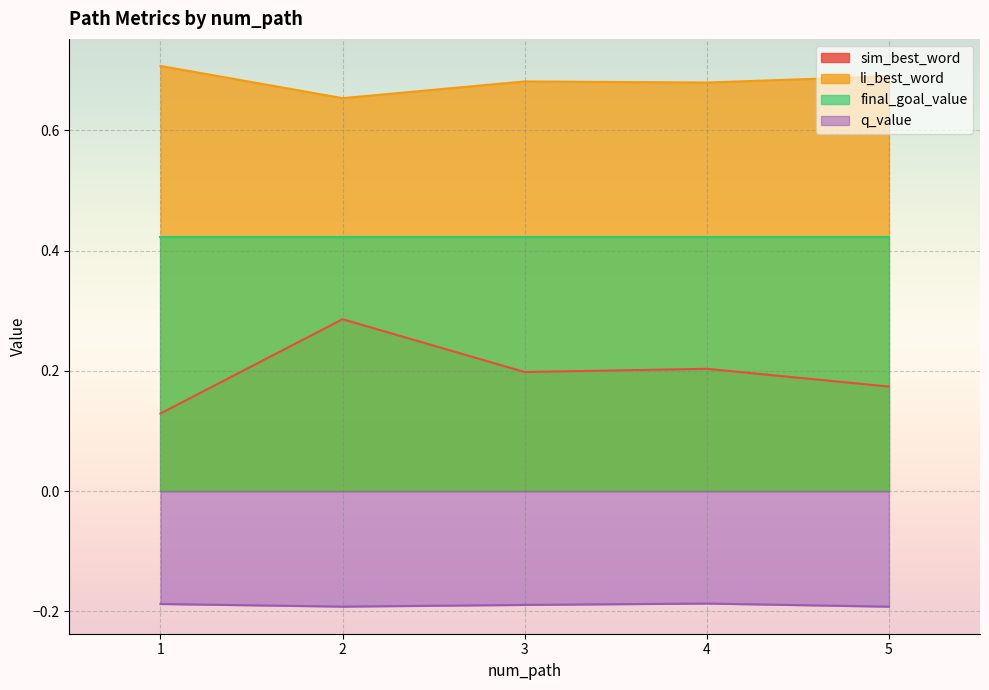

True or false: li_best_word and q_value cross at least once.

False